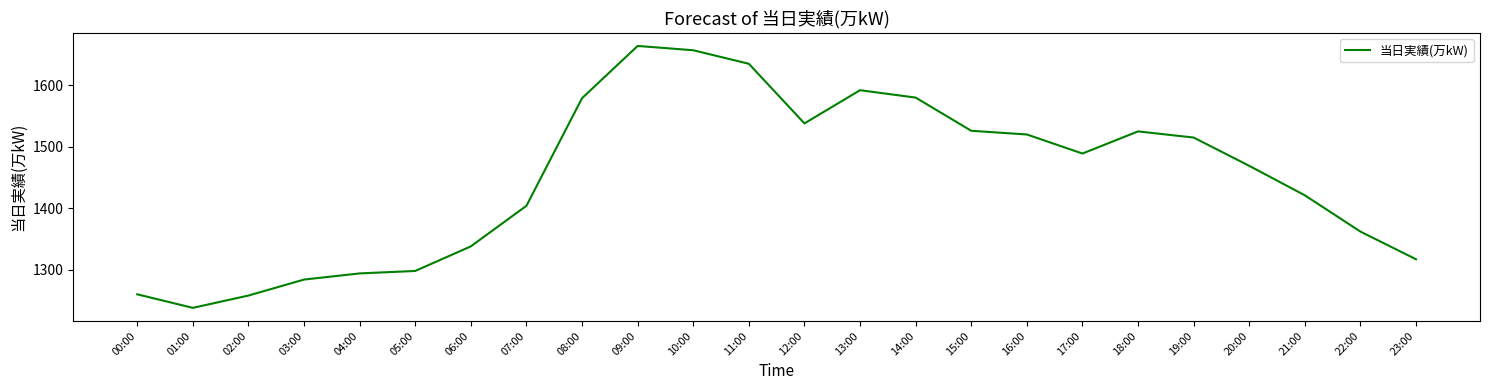

What is the sum of the values at 12:00 and 21:00?

2959